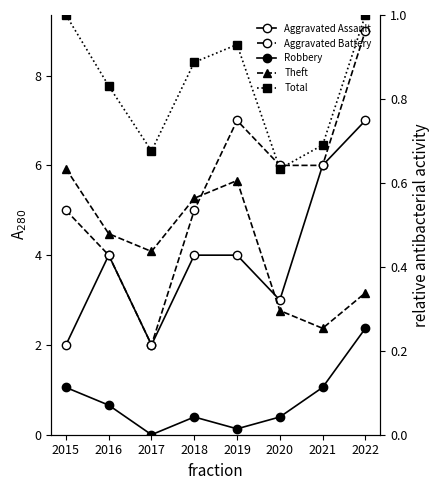

How many categories are shown in the chart?

8